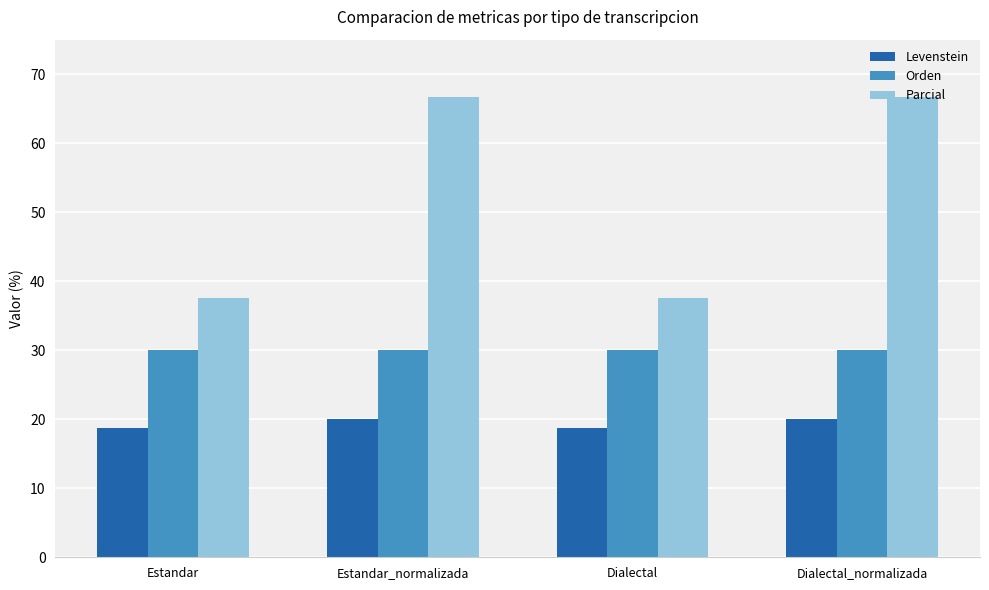

What is the greatest value displayed?

66.7